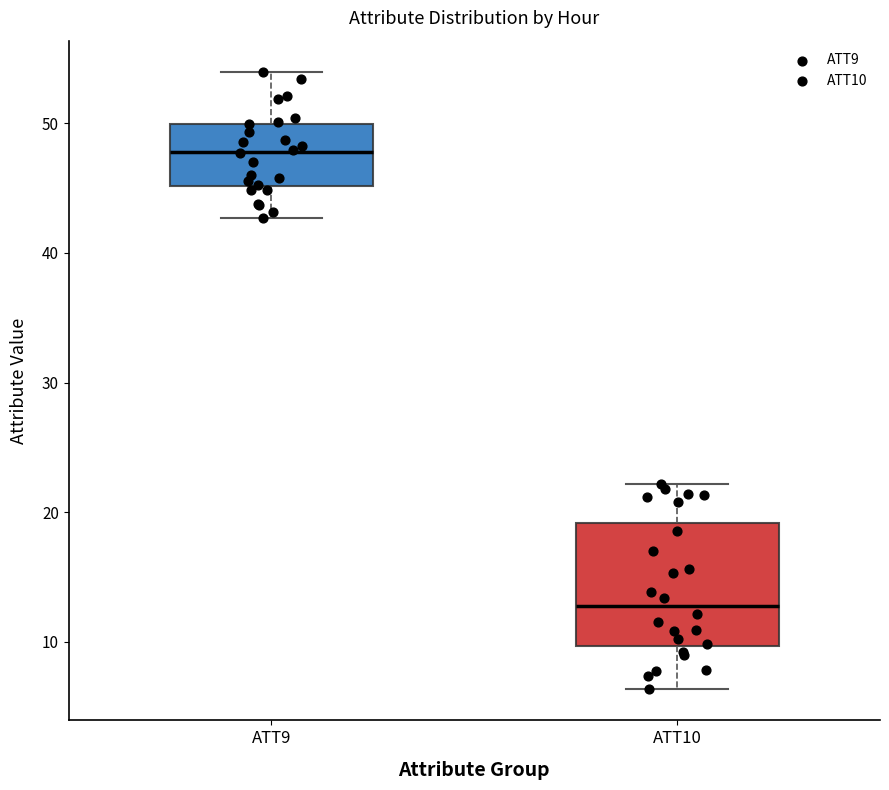

Comparing the boxes themselves (not the whiskers), which one is the tallest?

ATT10